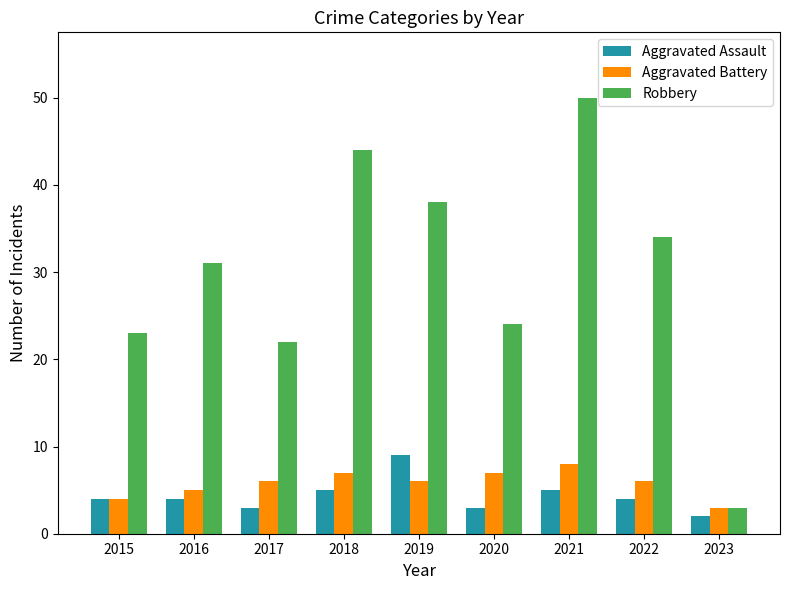

What is the total value across all series at 2015?

31